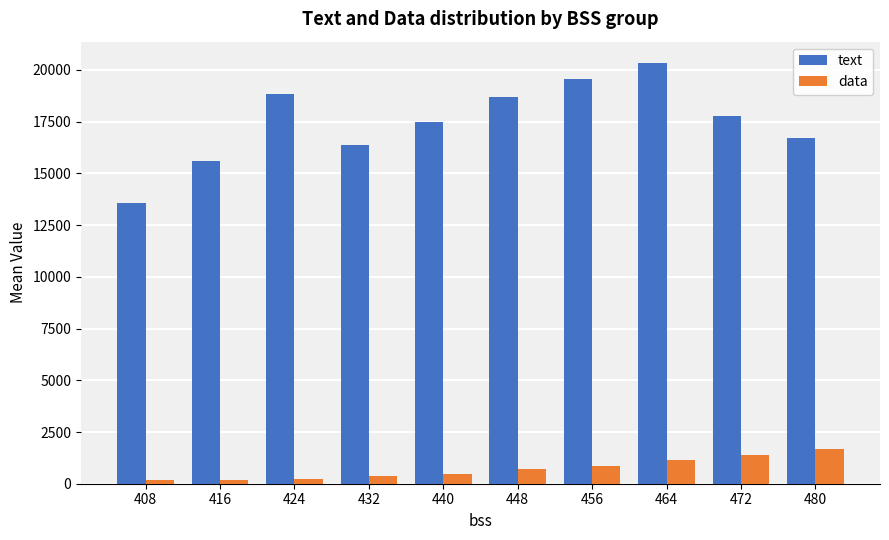

What is the total value across all series at 480?

18420